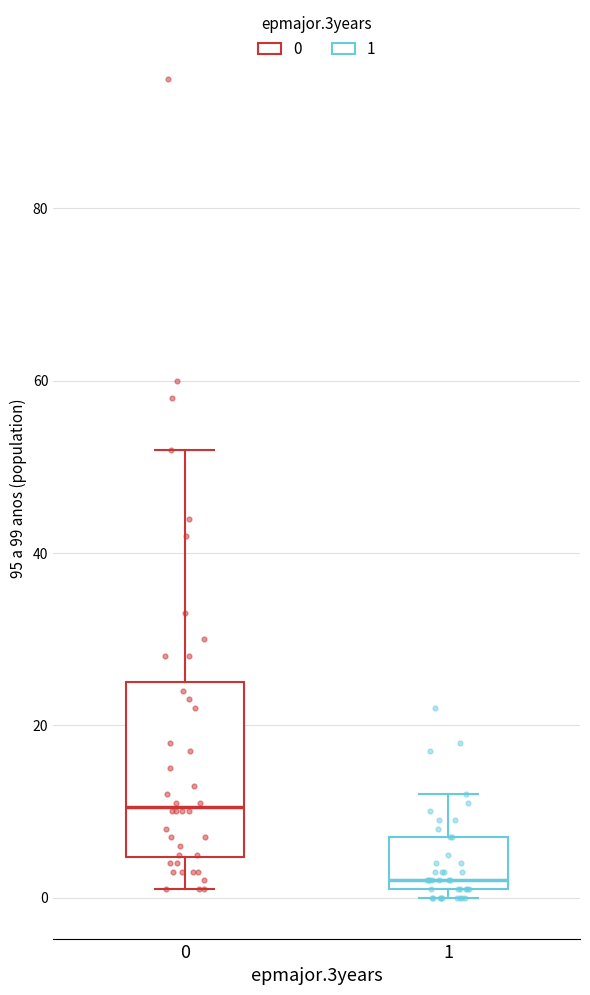

Which box is the tallest, from its lower edge to its upper edge?

0